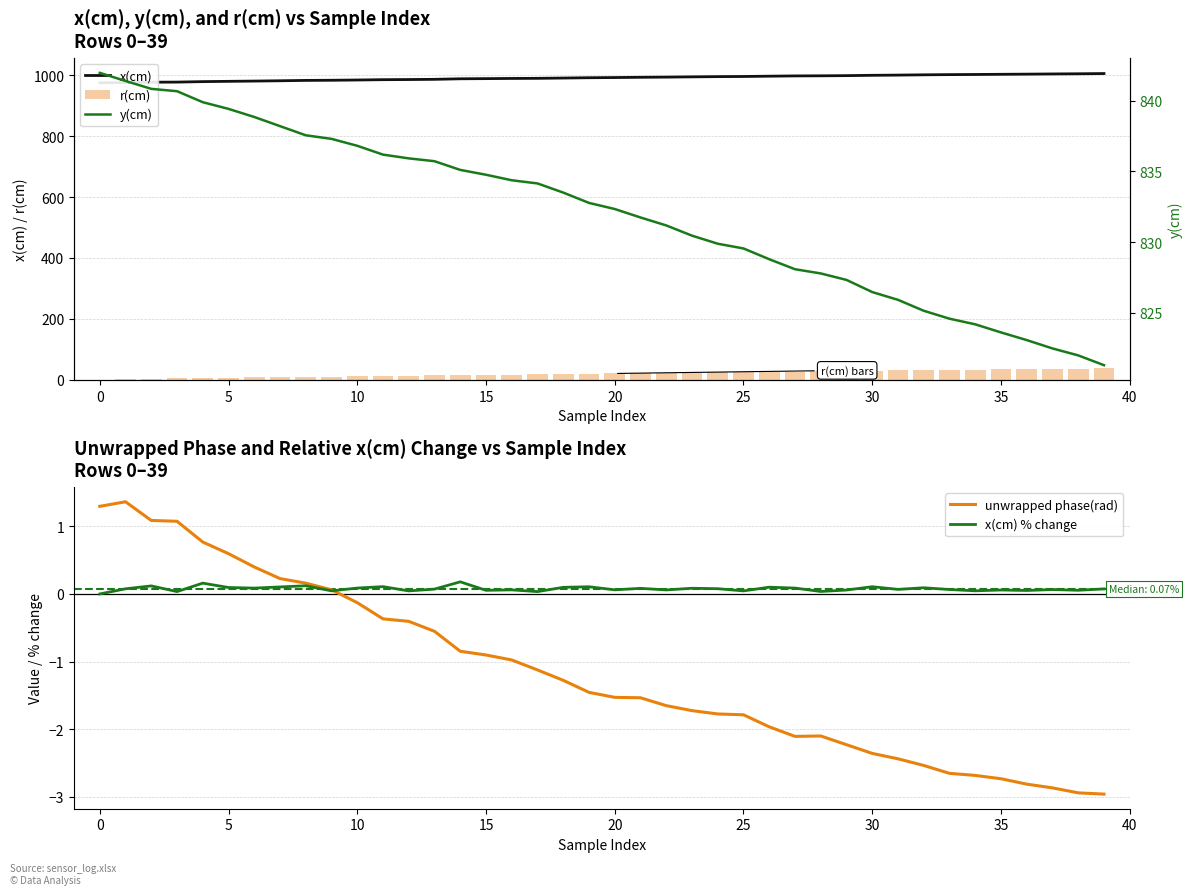

What is the total value across all series at 29?

1852.8